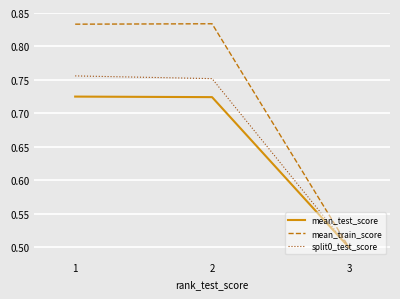

What is the difference between the maximum and minimum values in the mean_train_score series?

0.3